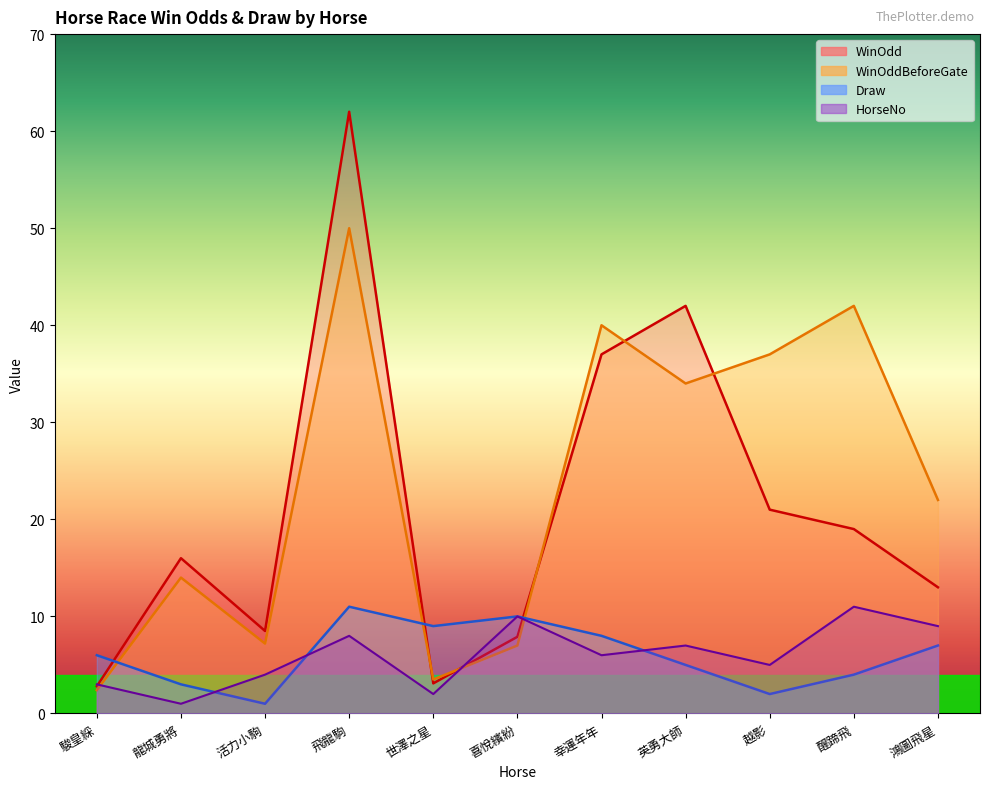

At which label does Draw first exceed 6?

飛龍駒